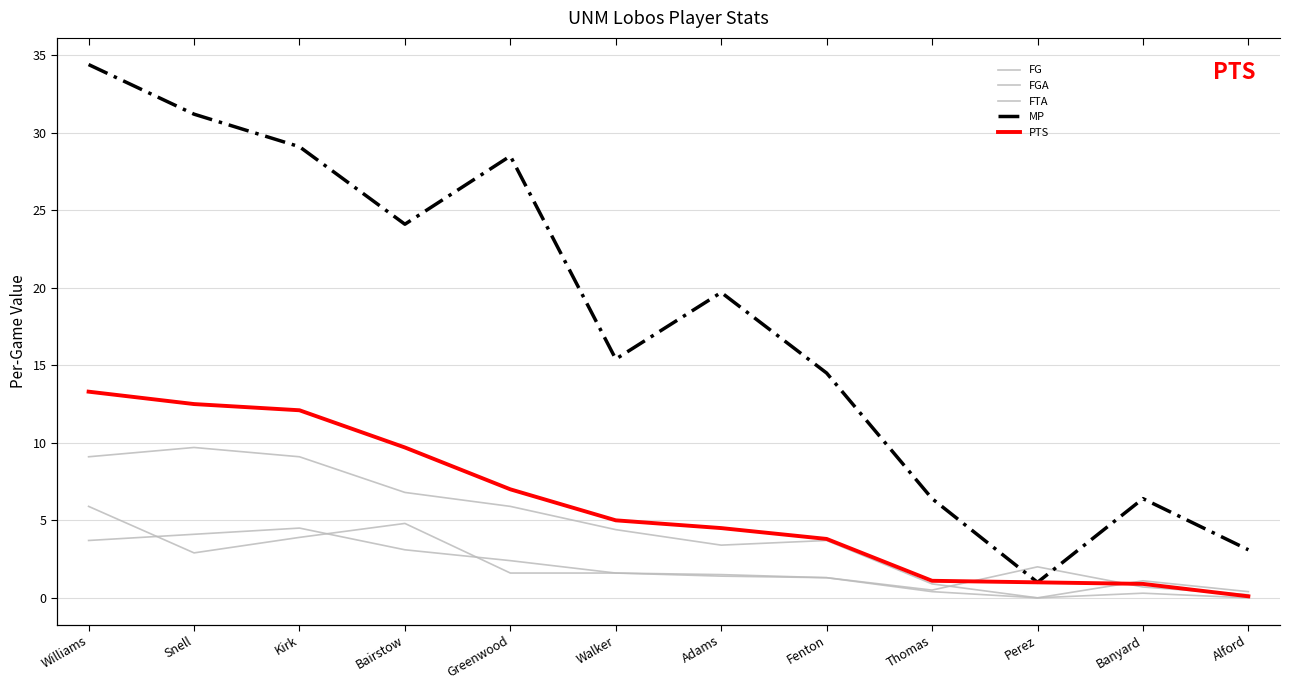

What is the difference between the maximum and minimum values in the MP series?

33.4